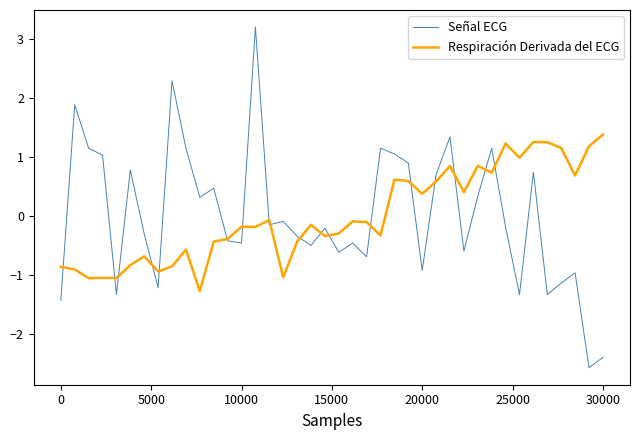

What is the maximum value shown in the chart?

3.2